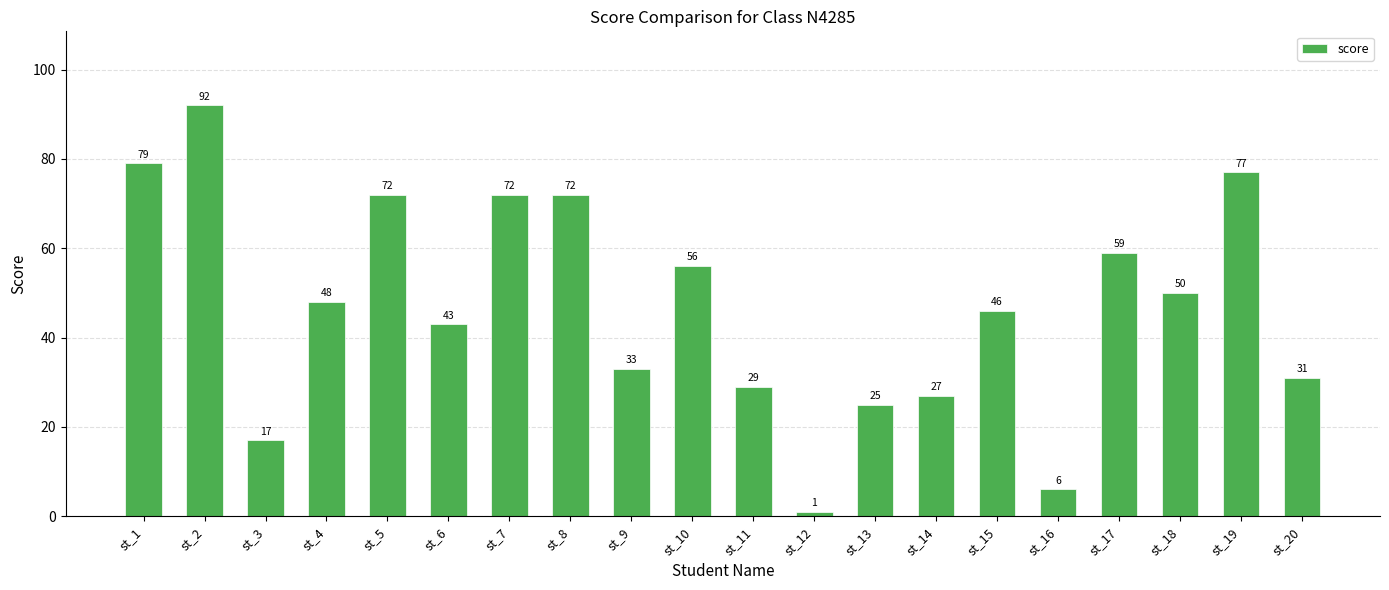

Approximately how many times larger is the value at st_5 compared to st_18?

1.4